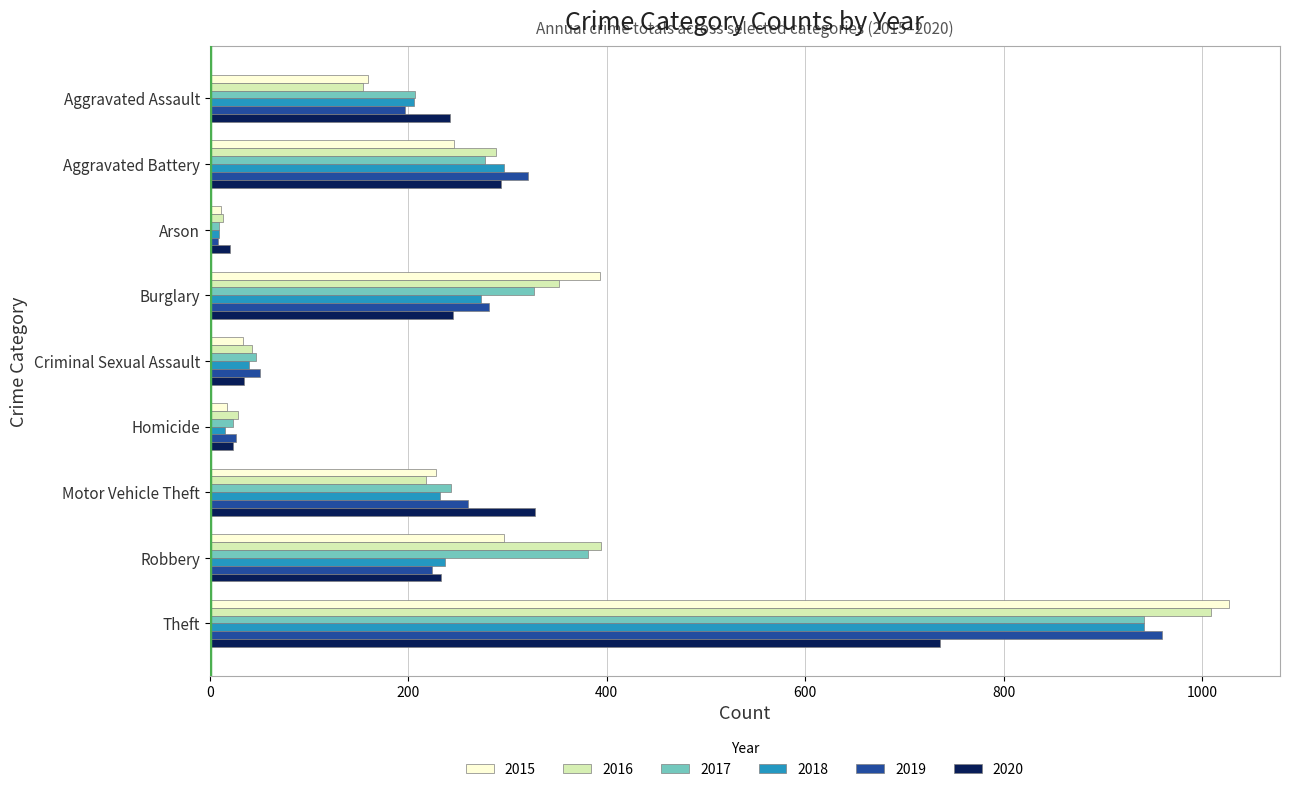

True or false: 2019 has a value of 1366 at Theft.

False